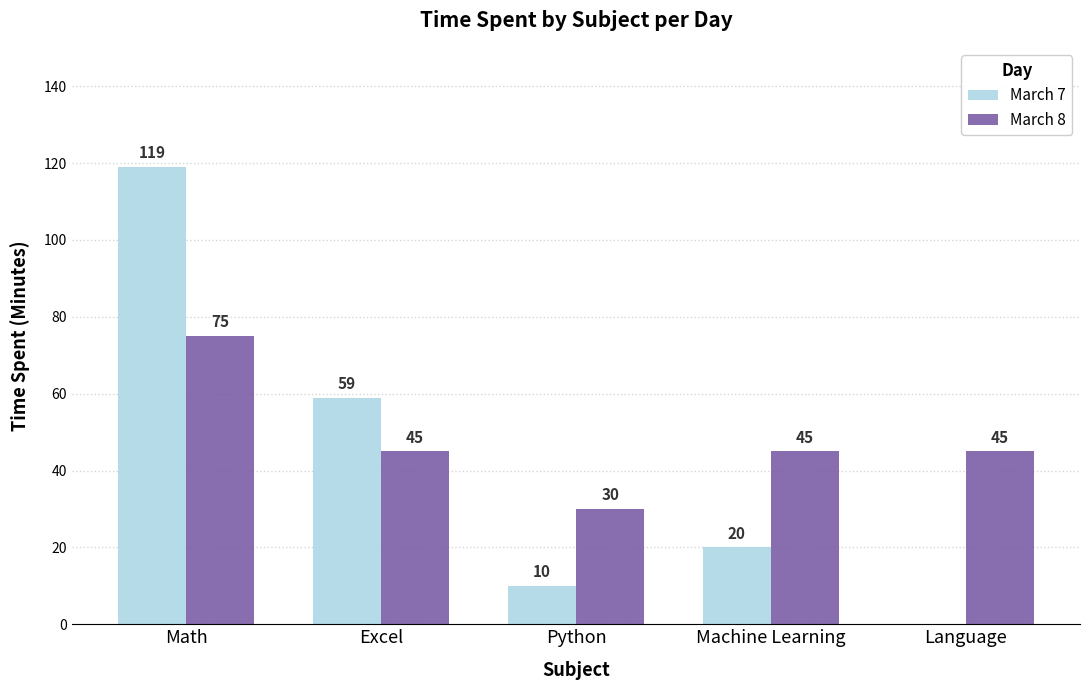

What is the total value across all series at Python?

40